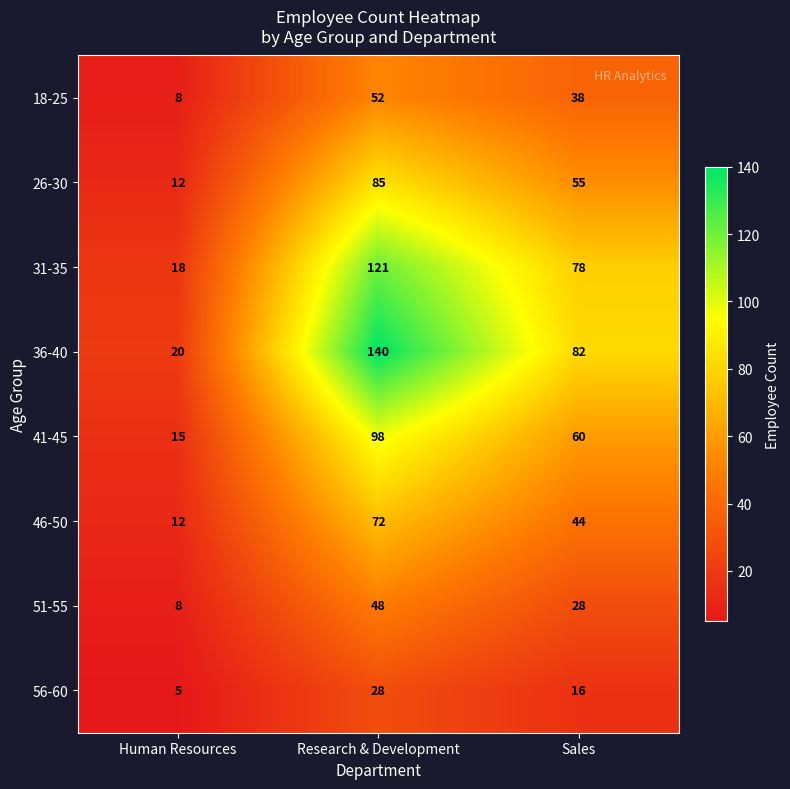

At which category is the sum across all series the highest?

Research & Development